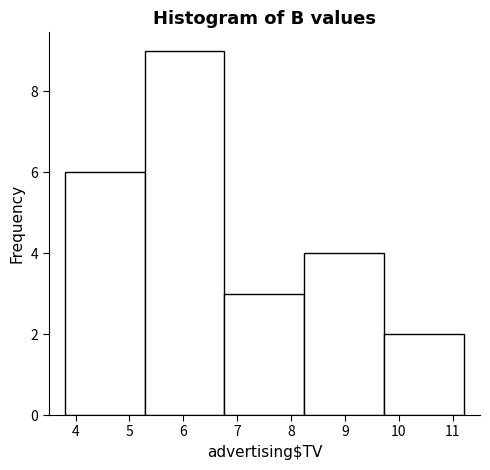

Reading left to right, transcribe this chart: for each bar, give the range it covers on the x-axis and its height. Neither the bar edges nor the heights are printed on the chart, so give them approximately, as read against the axes.

3.8 to 5.3: 6
5.3 to 6.8: 9
6.8 to 8.2: 3
8.2 to 9.7: 4
9.7 to 11.2: 2